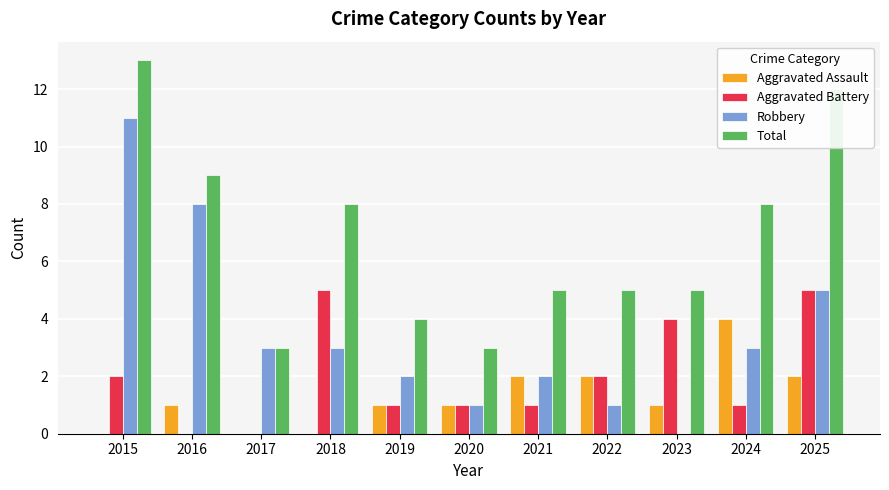

What is the sum of all Total values?

75